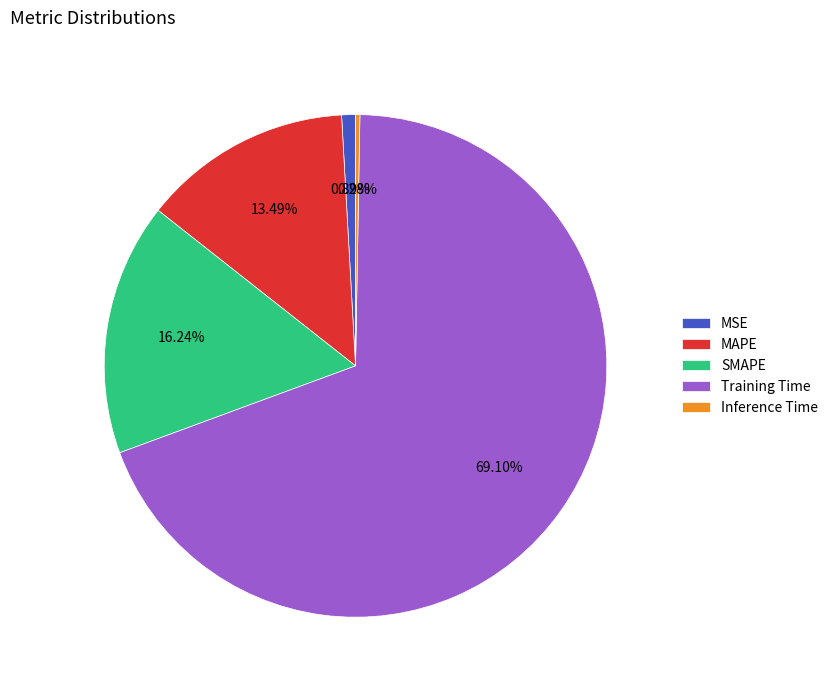

To the nearest percent, what portion does MAPE represent?

13%